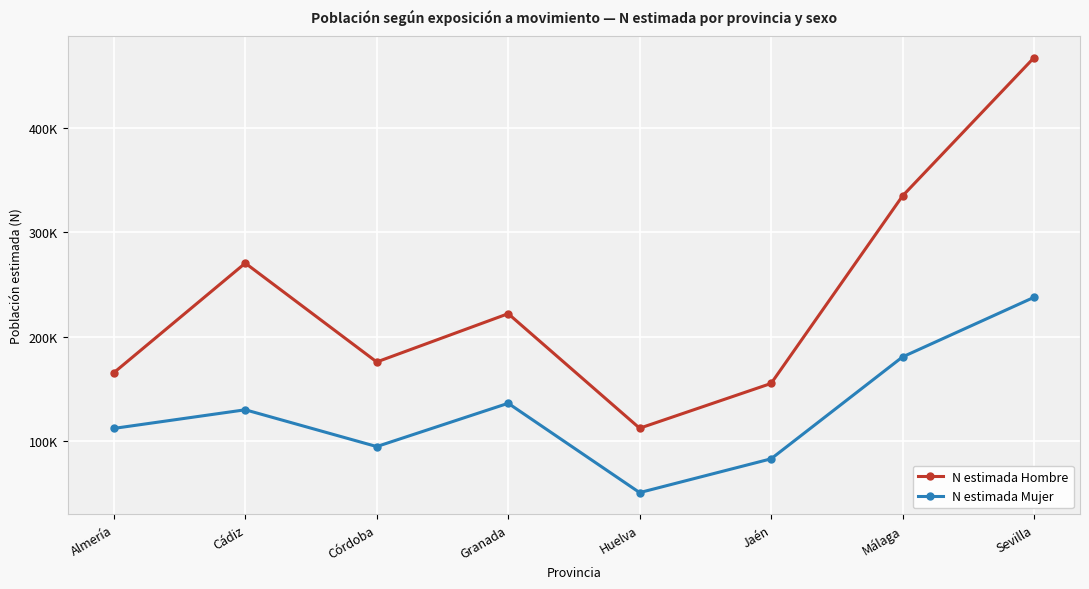

The N estimada Mujer series shows 136085 at Granada. True or false?

True